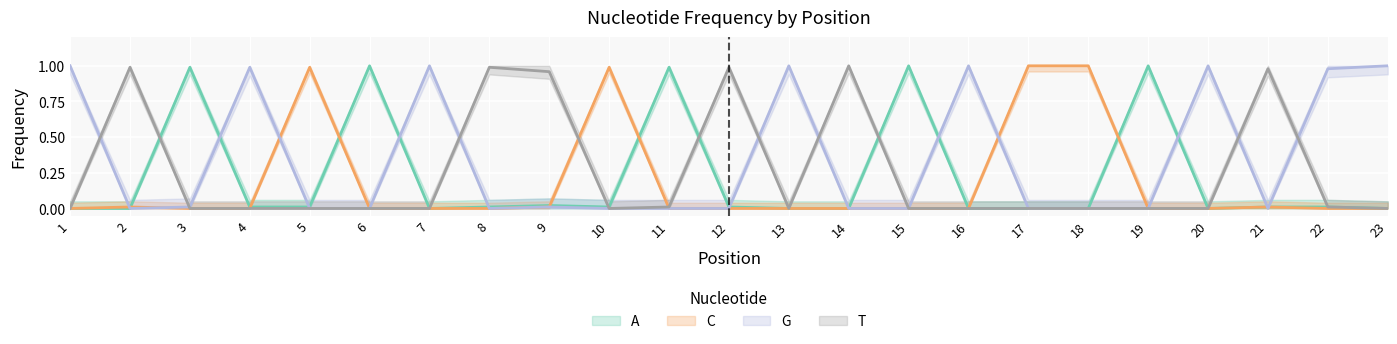

At how many categories does at least one series exceed 0?

23